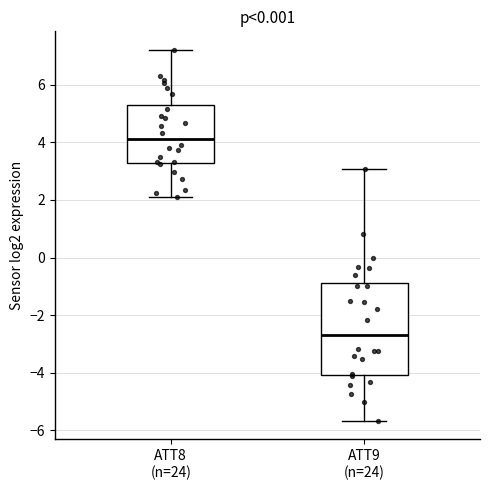

Which box has the highest median line?

ATT8 (n=24)